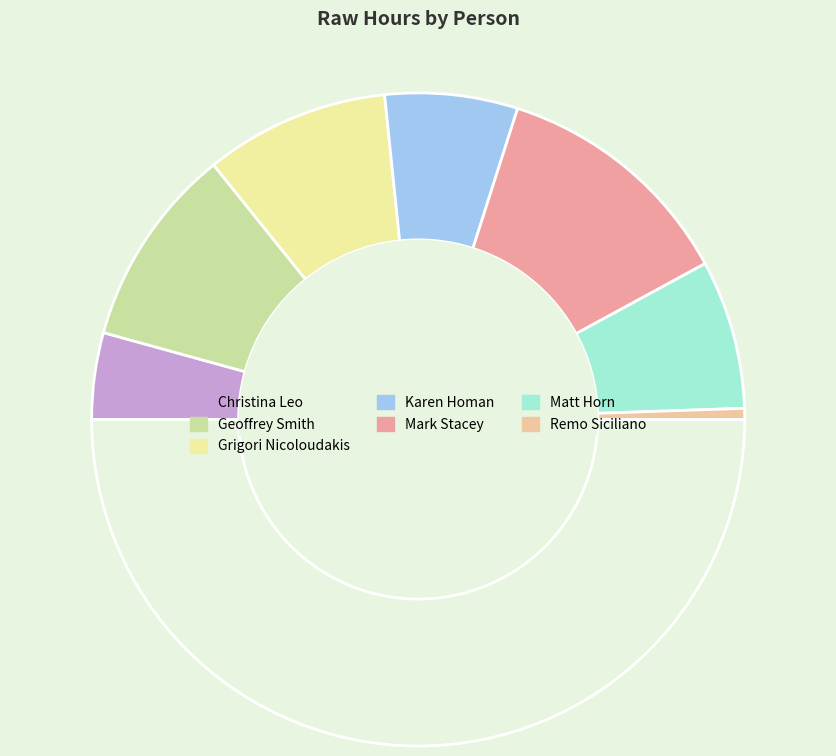

How many slices are in this pie chart?

8